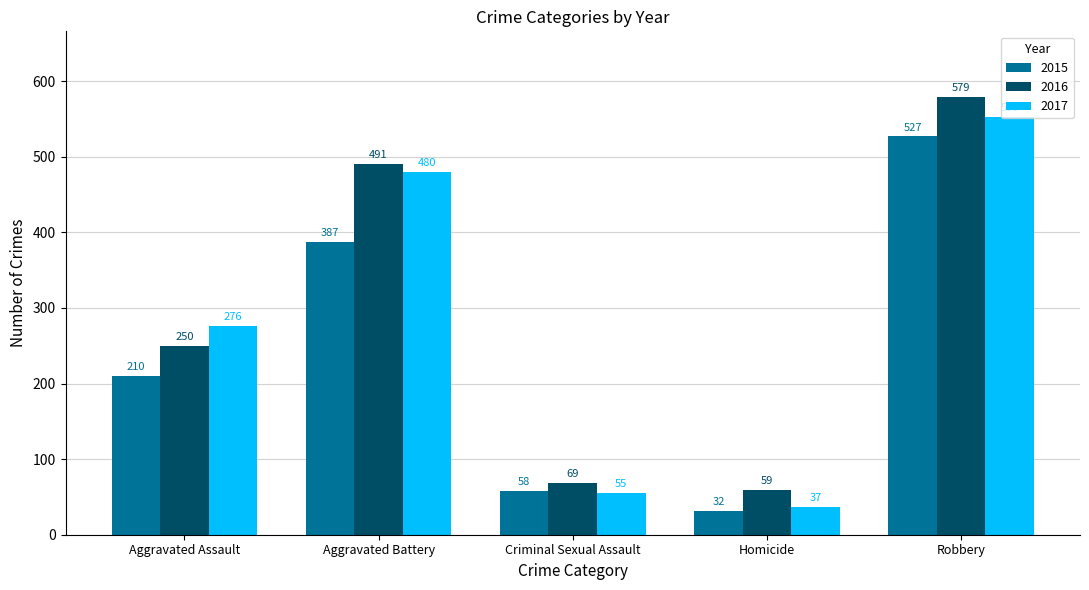

What is the spread (max minus min) of values at Criminal Sexual Assault?

14